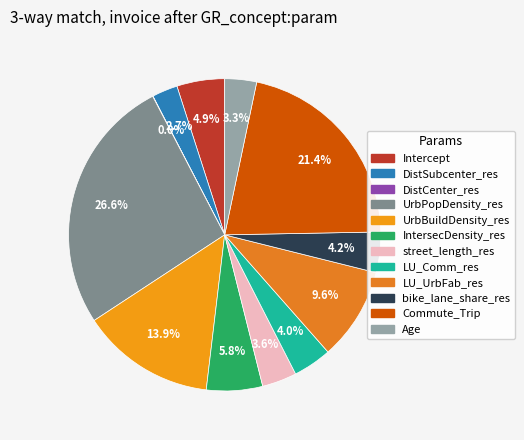

Is Intercept the majority of the pie?

No